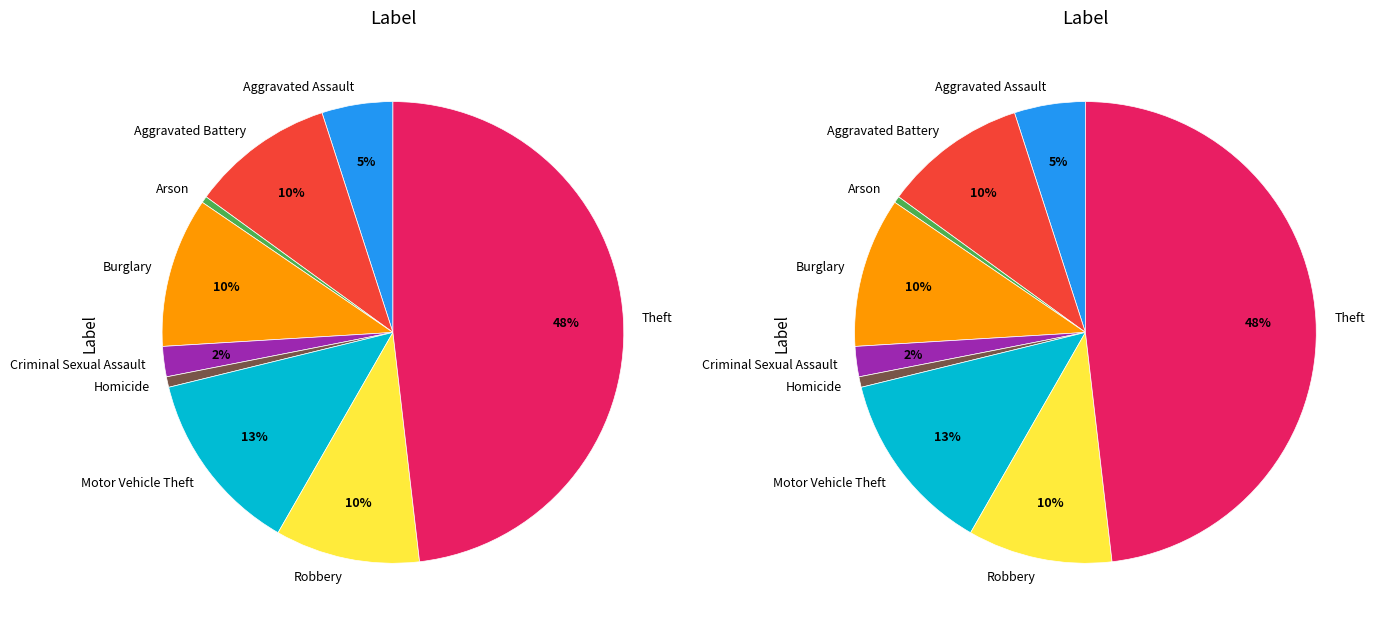

To the nearest percent, what portion does Homicide represent?

1%